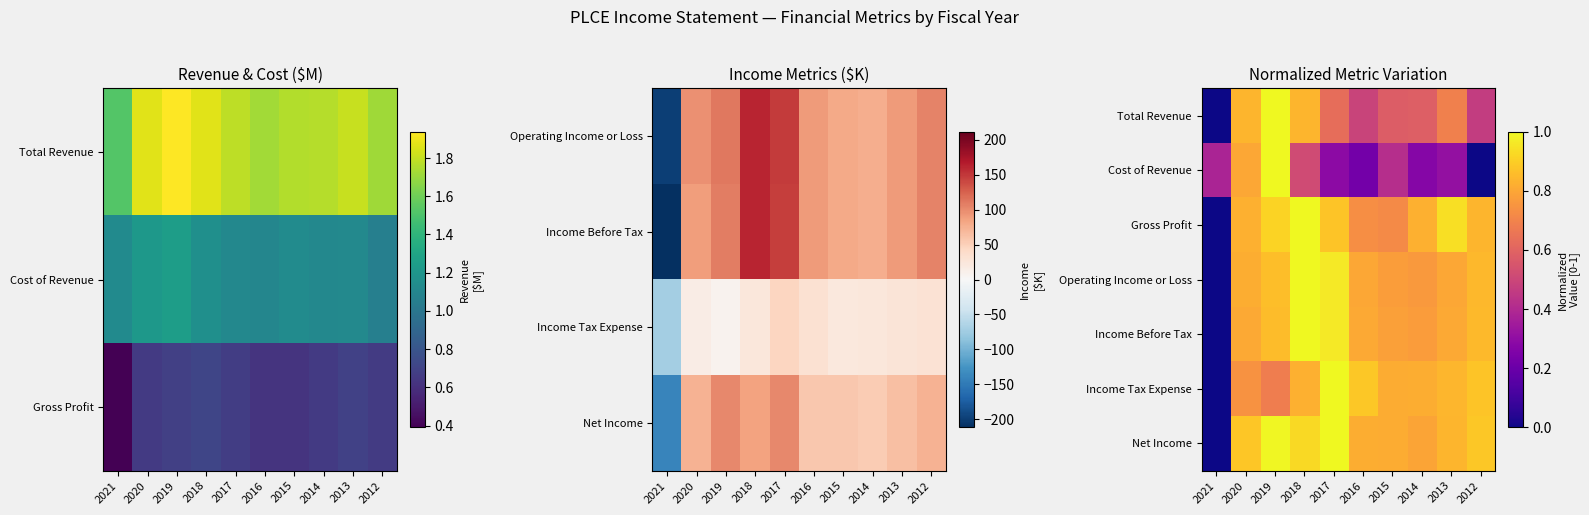

What is the difference between the maximum and minimum values in the Cost of Revenue series?

1.0